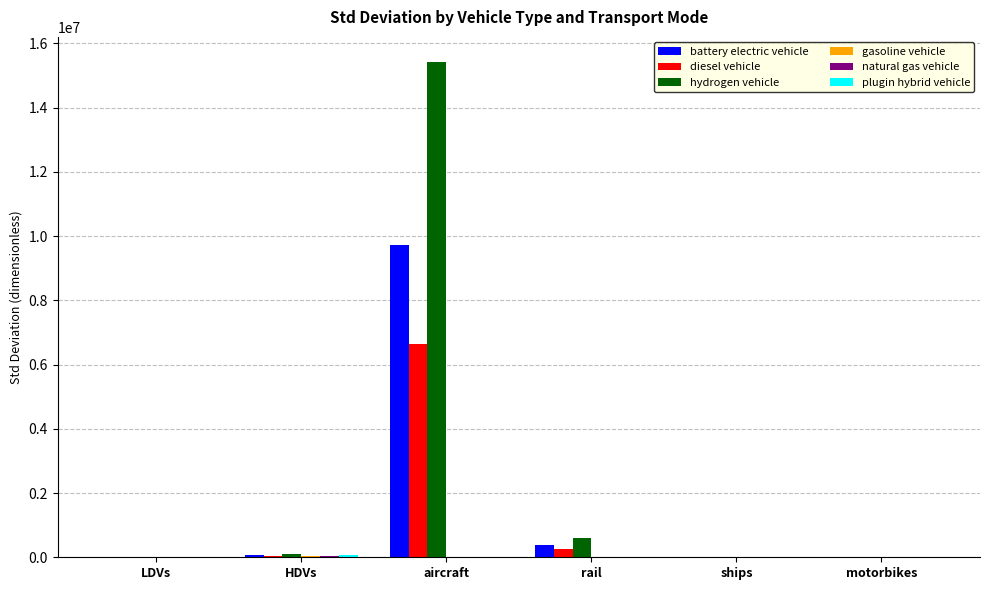

The value of hydrogen vehicle at aircraft is 27346555.3. True or false?

False